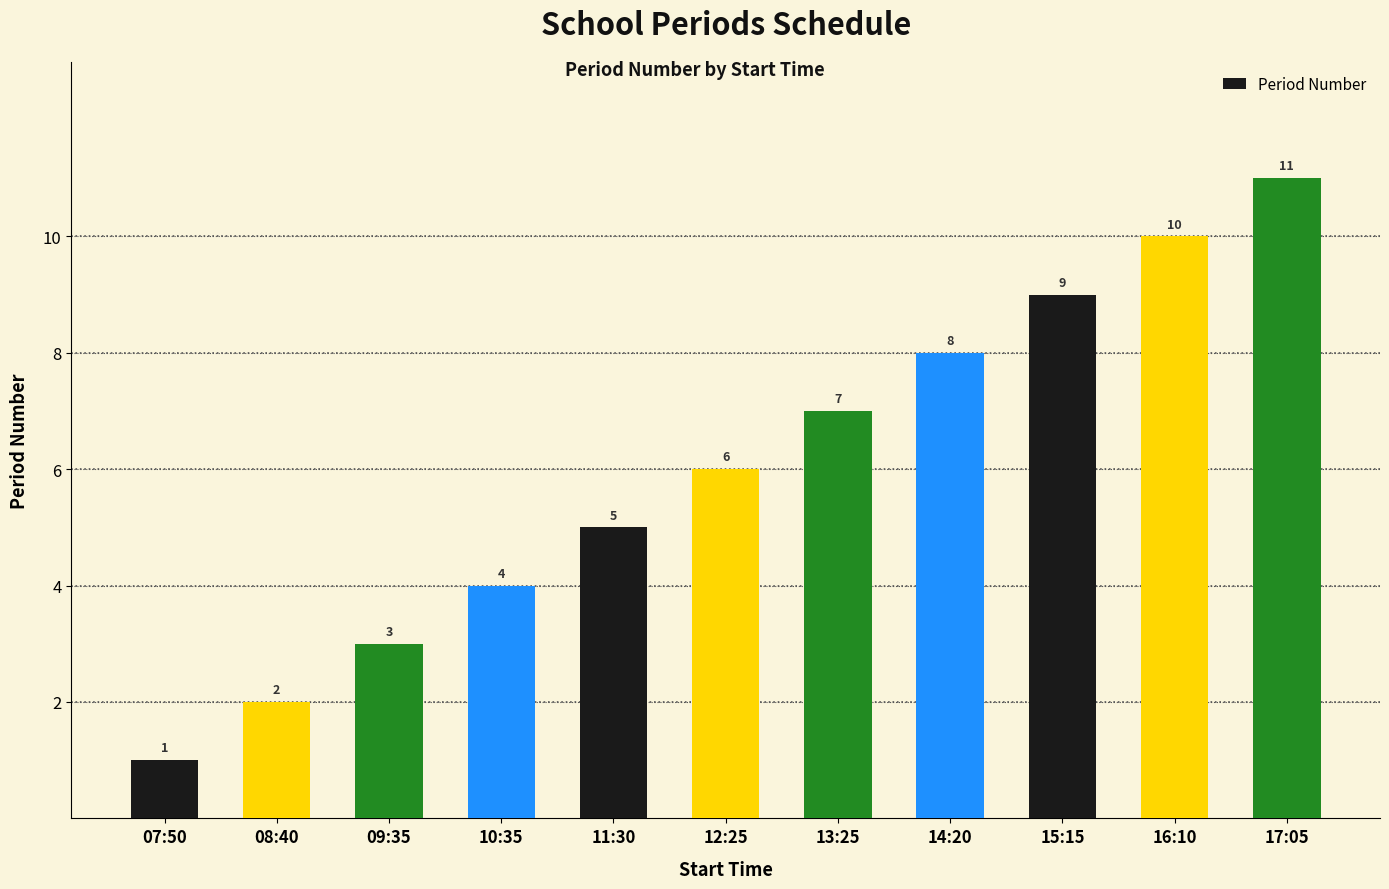

What value does the data have at 15:15, to the nearest 5?

10